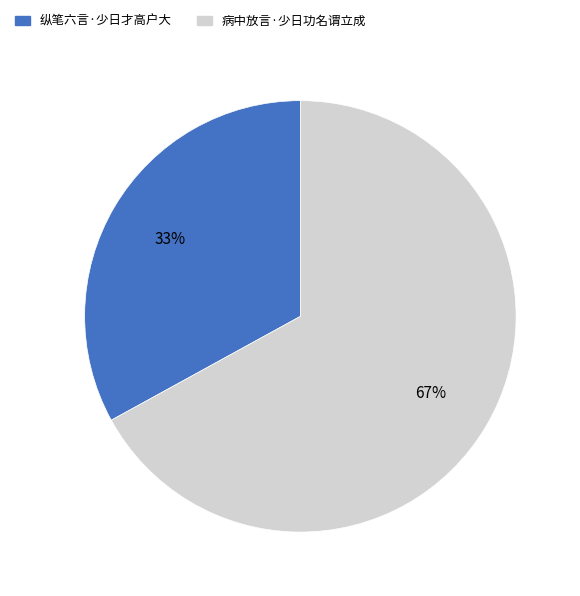

How many segments does this pie chart have?

2